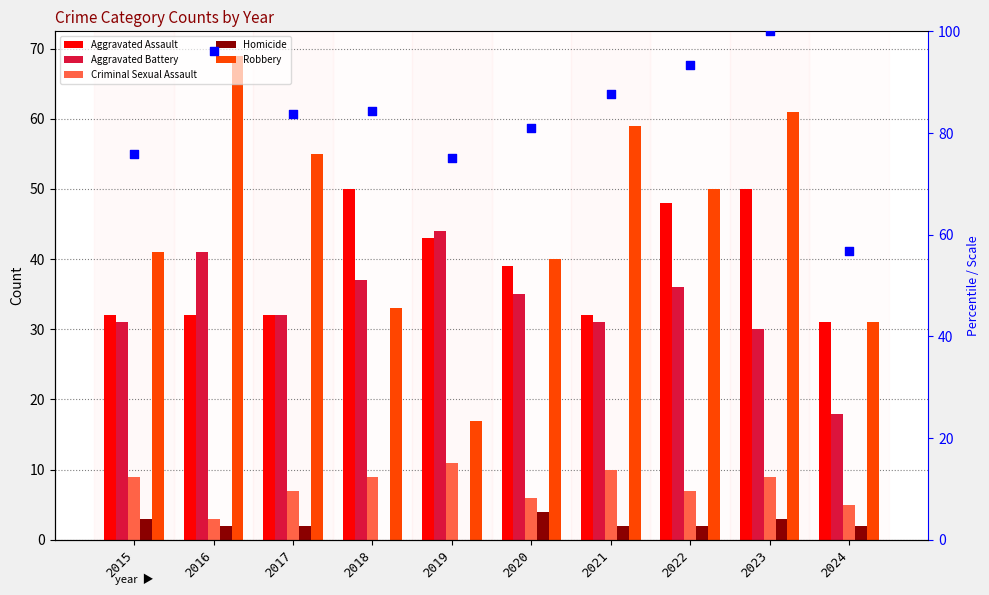

Which series contains the lowest Y value?

Homicide